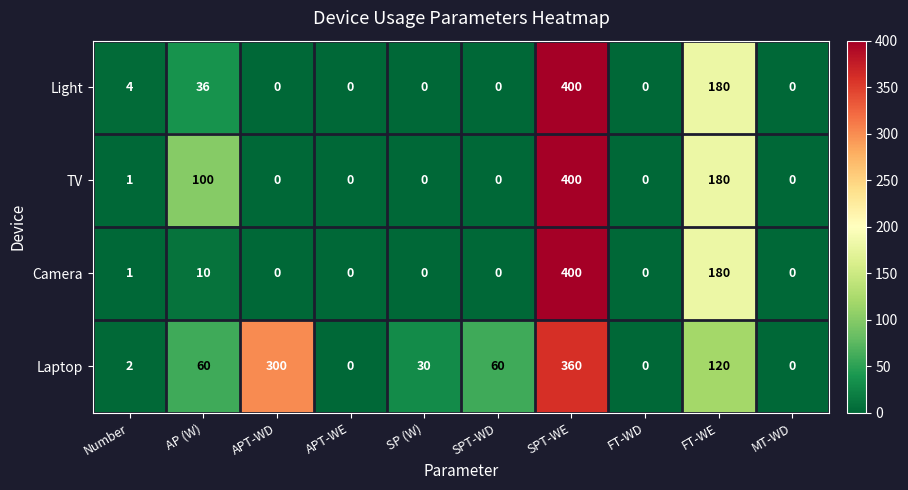

Is it true that Light equals 268 at MT-WD?

False